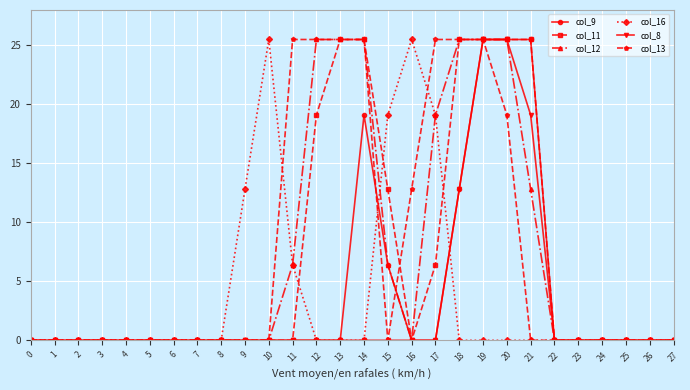

What is the difference between the highest and lowest values at 11?

25.5